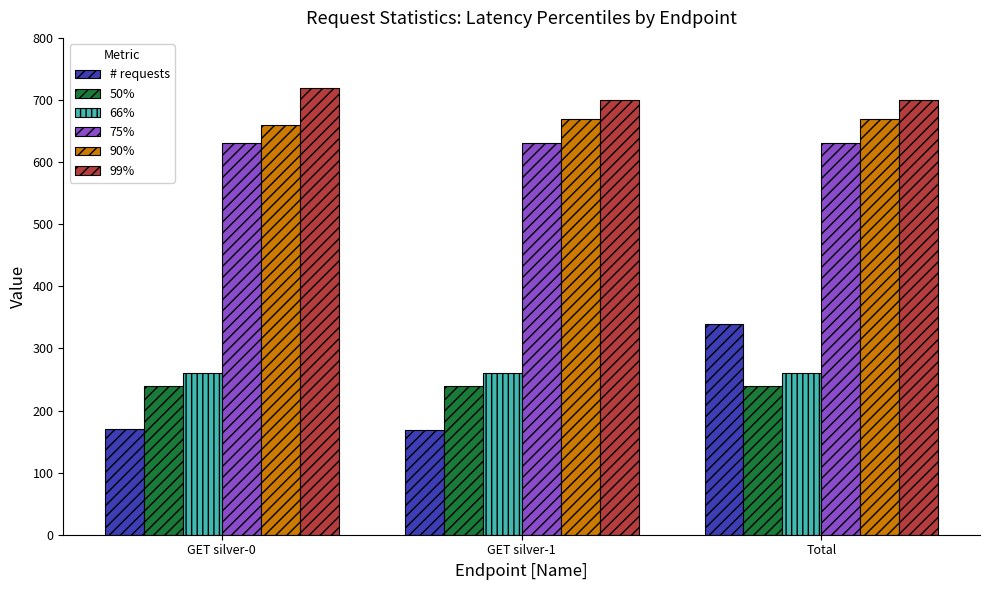

What is the lowest value of the 75% series?

630